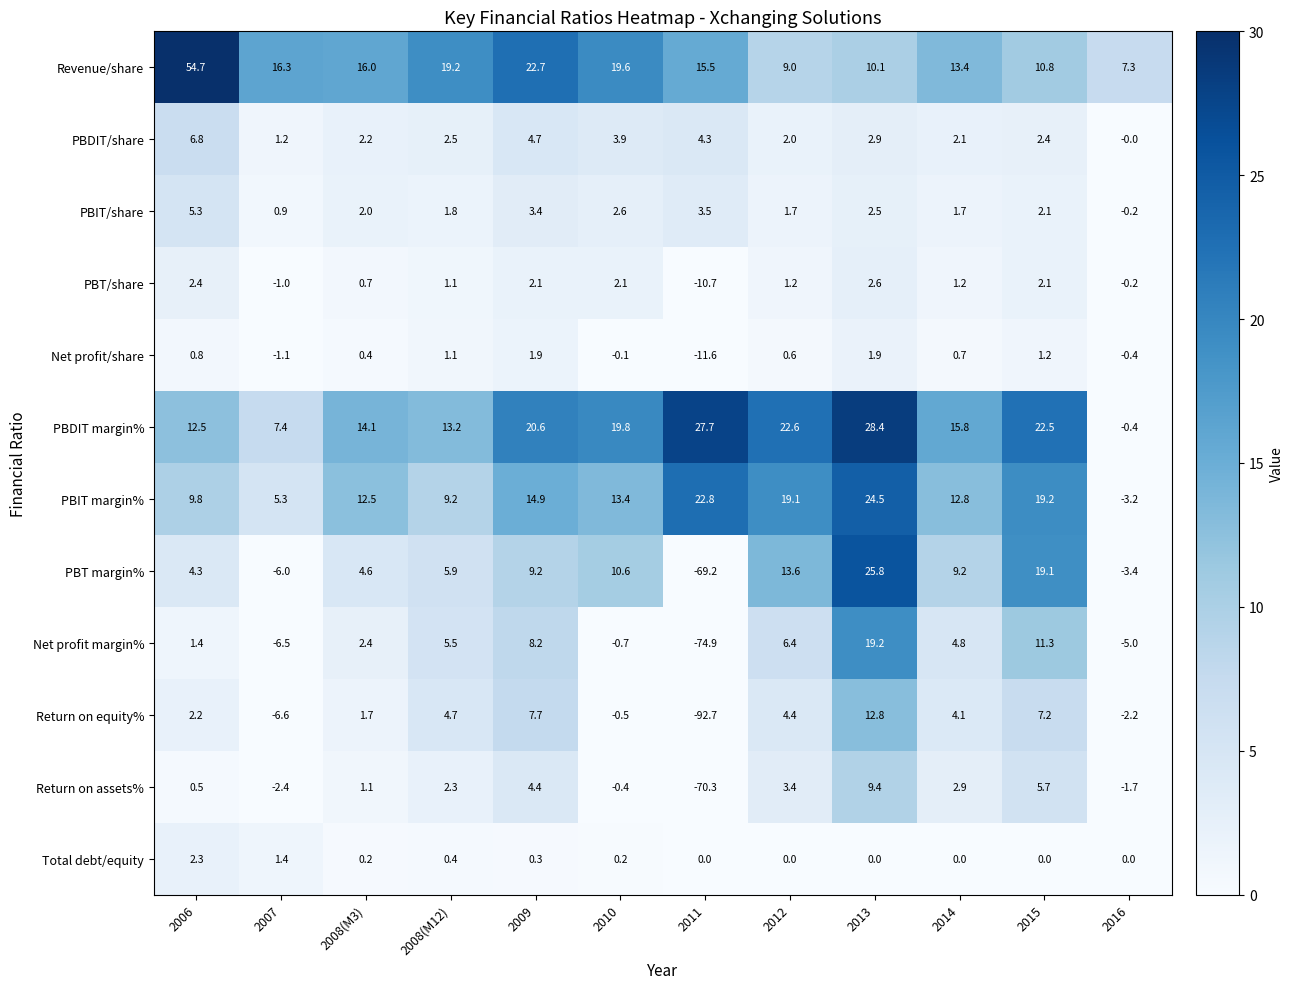

What is the approximate value of PBT/share at 2010?

2.1